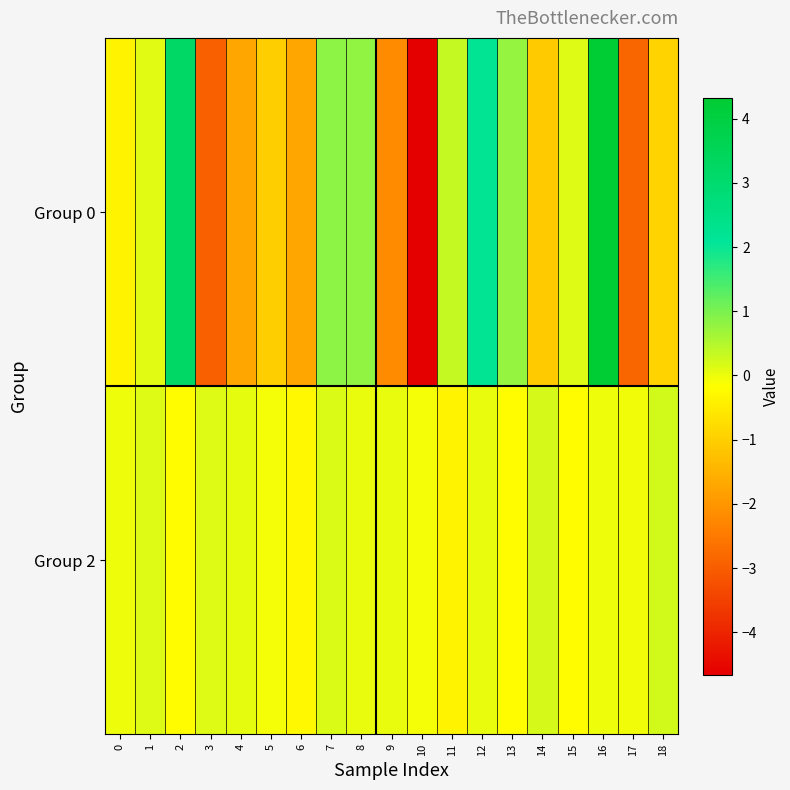

At how many categories does at least one series exceed 0?

14